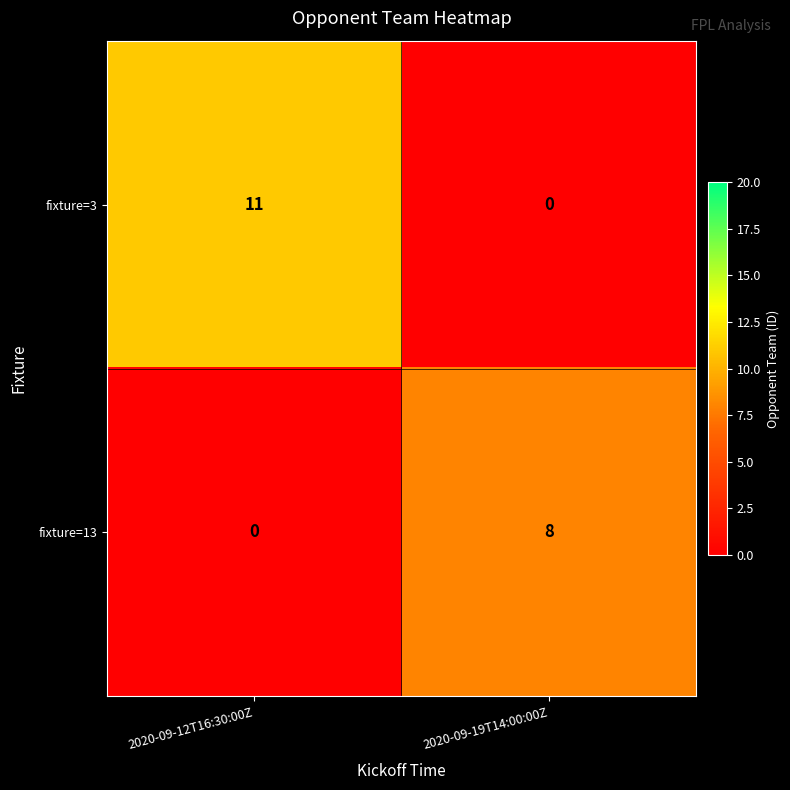

List the series in order of their overall mean, highest first.

fixture=3, fixture=13